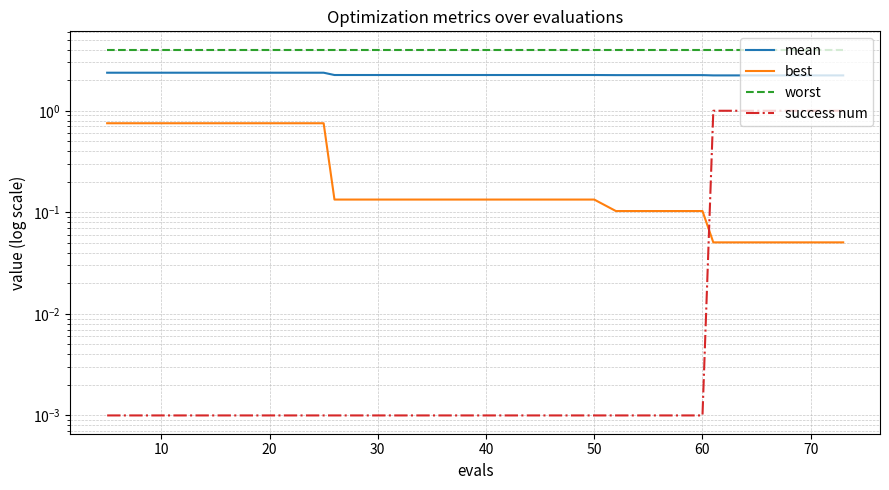

Reading left to right, extract all data points from this chart.

mean: 2.4	2.4	2.4	2.4	2.4	2.4	2.2	2.2	2.2	2.2	2.2	2.2	2.2	2.2	2.2	2.2	2.2	2.2	2.2	2.2
best: 0.8	0.8	0.8	0.8	0.8	0.8	0.1	0.1	0.1	0.1	0.1	0.1	0.1	0.1	0.1	0.1	0.1	0.1	0.1	0.1
worst: 4.0	4.0	4.0	4.0	4.0	4.0	4.0	4.0	4.0	4.0	4.0	4.0	4.0	4.0	4.0	4.0	4.0	4.0	4.0	4.0
success num: 0.0	0.0	0.0	0.0	0.0	0.0	0.0	0.0	0.0	0.0	0.0	0.0	0.0	0.0	0.0	0.0	1.0	1.0	1.0	1.0